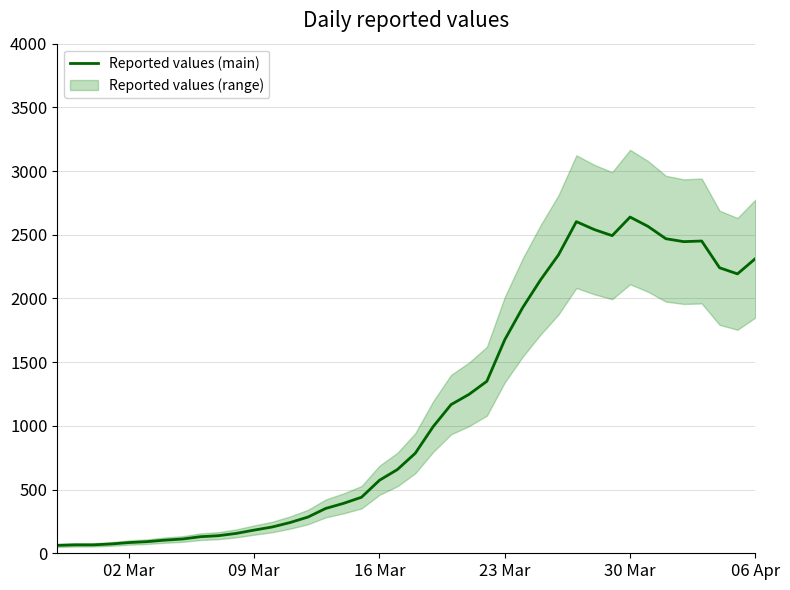

What is the highest value of the Reported values (main) series?

2639